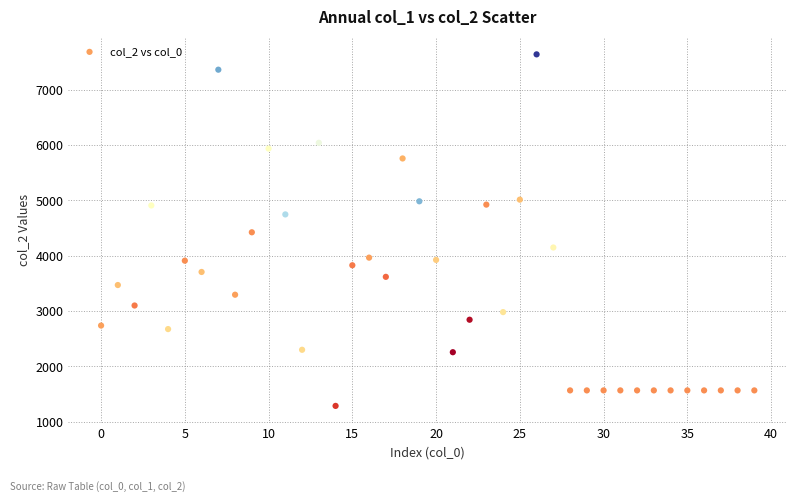

What is the range of Y values (max minus min)?

6352